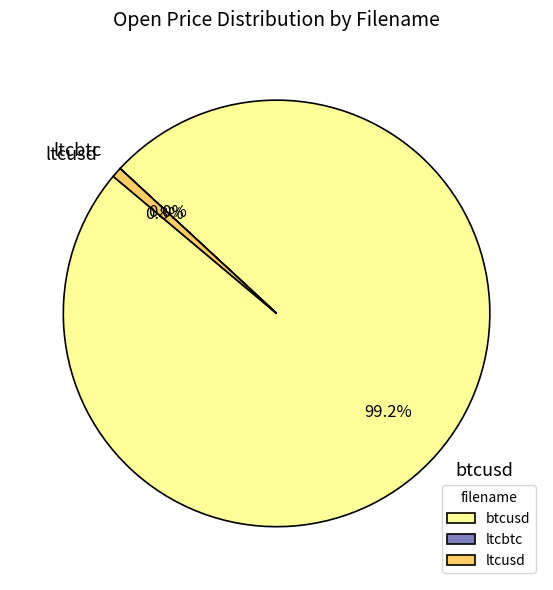

Which category accounts for the majority?

btcusd